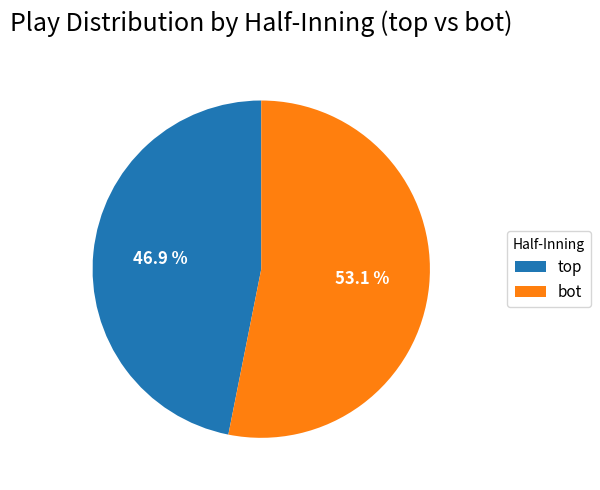

True or false: bot accounts for 58% of the total.

False